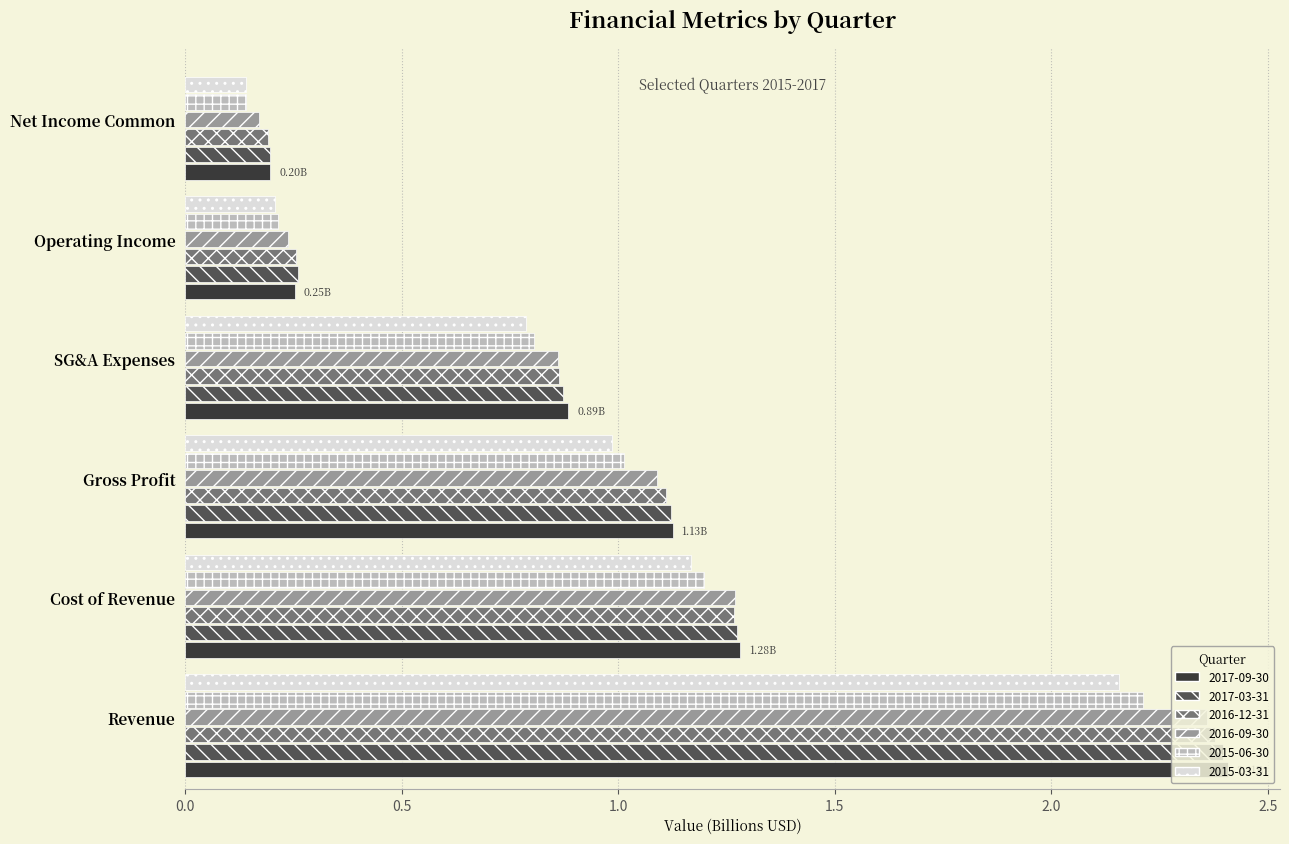

Which category has the highest value in the 2017-09-30 series?

Revenue